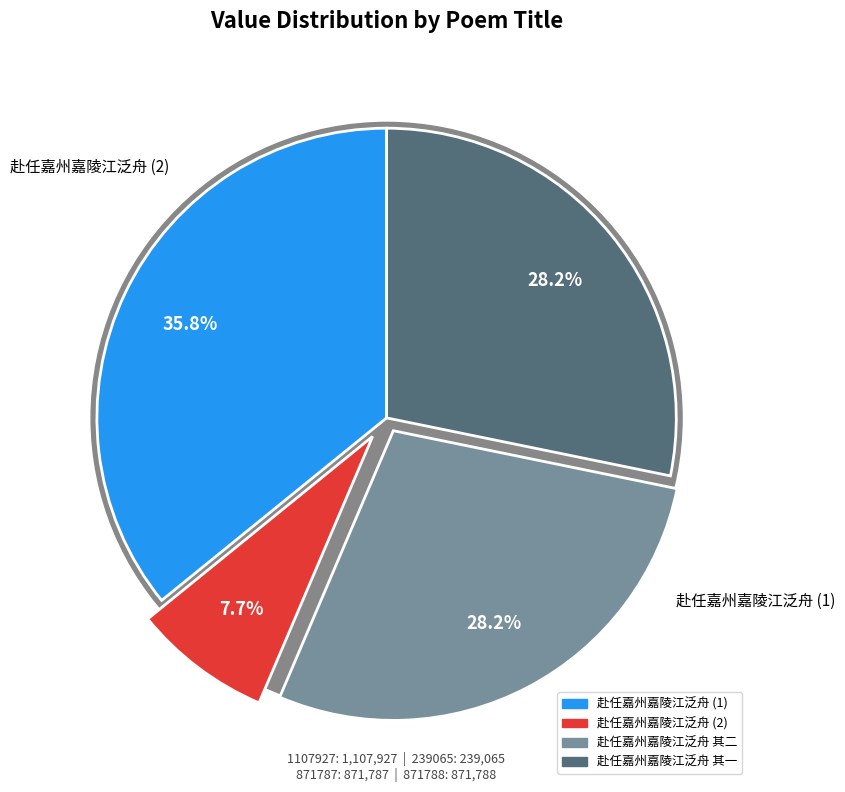

True or false: 赴任嘉州嘉陵江泛舟 其二 accounts for 33% of the total.

False